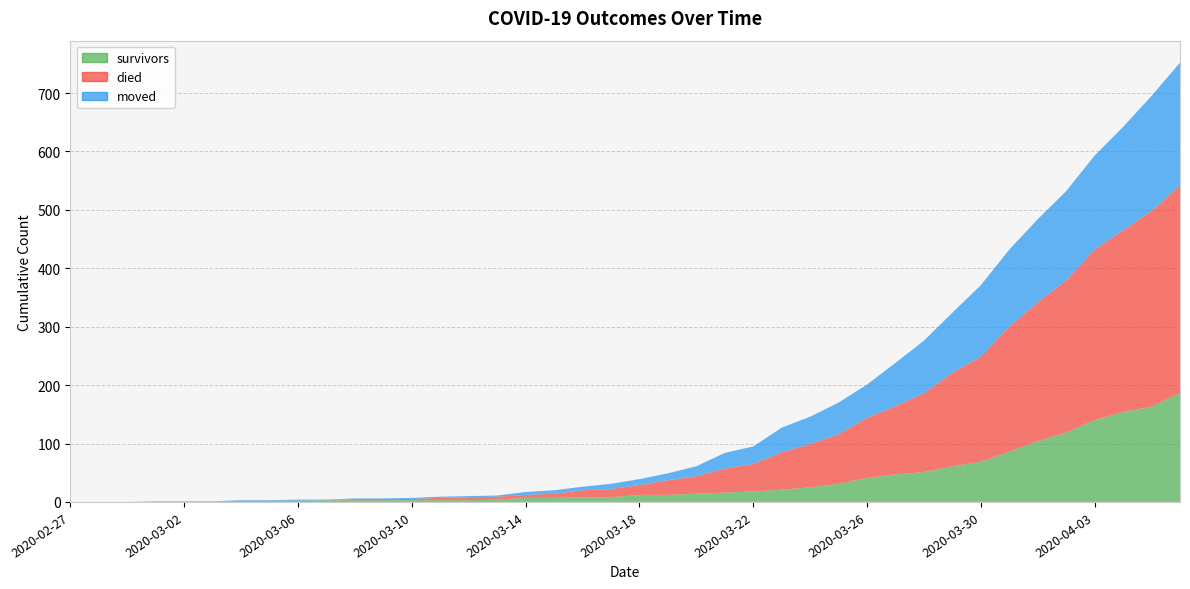

Reading left to right, extract all data points from this chart.

survivors: 2020-02-27=0	2020-02-28=0	2020-02-29=0	2020-03-01=0	2020-03-02=0	2020-03-03=0	2020-03-04=2	2020-03-05=2	2020-03-06=2	2020-03-07=3	2020-03-08=3	2020-03-09=3	2020-03-10=3	2020-03-11=3	2020-03-12=3	2020-03-13=4	2020-03-14=7	2020-03-15=7	2020-03-16=8	2020-03-17=8	2020-03-18=12	2020-03-19=12	2020-03-20=14	2020-03-21=16	2020-03-22=18	2020-03-23=21	2020-03-24=25	2020-03-25=31	2020-03-26=41	2020-03-27=47	2020-03-28=51	2020-03-29=61	2020-03-30=69	2020-03-31=86	2020-04-01=104	2020-04-02=119	2020-04-03=140	2020-04-04=154	2020-04-05=163	2020-04-06=187
died: 2020-02-27=0	2020-02-28=0	2020-02-29=0	2020-03-01=0	2020-03-02=0	2020-03-03=0	2020-03-04=0	2020-03-05=0	2020-03-06=0	2020-03-07=0	2020-03-08=2	2020-03-09=2	2020-03-10=2	2020-03-11=4	2020-03-12=5	2020-03-13=5	2020-03-14=5	2020-03-15=7	2020-03-16=12	2020-03-17=14	2020-03-18=17	2020-03-19=25	2020-03-20=30	2020-03-21=41	2020-03-22=47	2020-03-23=64	2020-03-24=74	2020-03-25=85	2020-03-26=103	2020-03-27=117	2020-03-28=135	2020-03-29=160	2020-03-30=180	2020-03-31=214	2020-04-01=238	2020-04-02=260	2020-04-03=292	2020-04-04=311	2020-04-05=335	2020-04-06=355
moved: 2020-02-27=0	2020-02-28=0	2020-02-29=0	2020-03-01=1	2020-03-02=1	2020-03-03=1	2020-03-04=1	2020-03-05=1	2020-03-06=2	2020-03-07=1	2020-03-08=1	2020-03-09=1	2020-03-10=2	2020-03-11=2	2020-03-12=2	2020-03-13=2	2020-03-14=5	2020-03-15=6	2020-03-16=6	2020-03-17=9	2020-03-18=10	2020-03-19=12	2020-03-20=17	2020-03-21=27	2020-03-22=30	2020-03-23=42	2020-03-24=47	2020-03-25=54	2020-03-26=57	2020-03-27=74	2020-03-28=90	2020-03-29=103	2020-03-30=122	2020-03-31=132	2020-04-01=142	2020-04-02=153	2020-04-03=161	2020-04-04=177	2020-04-05=197	2020-04-06=210